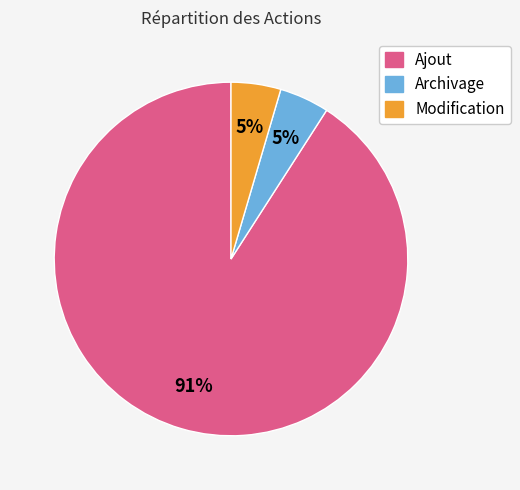

True or false: Ajout accounts for 84% of the total.

False